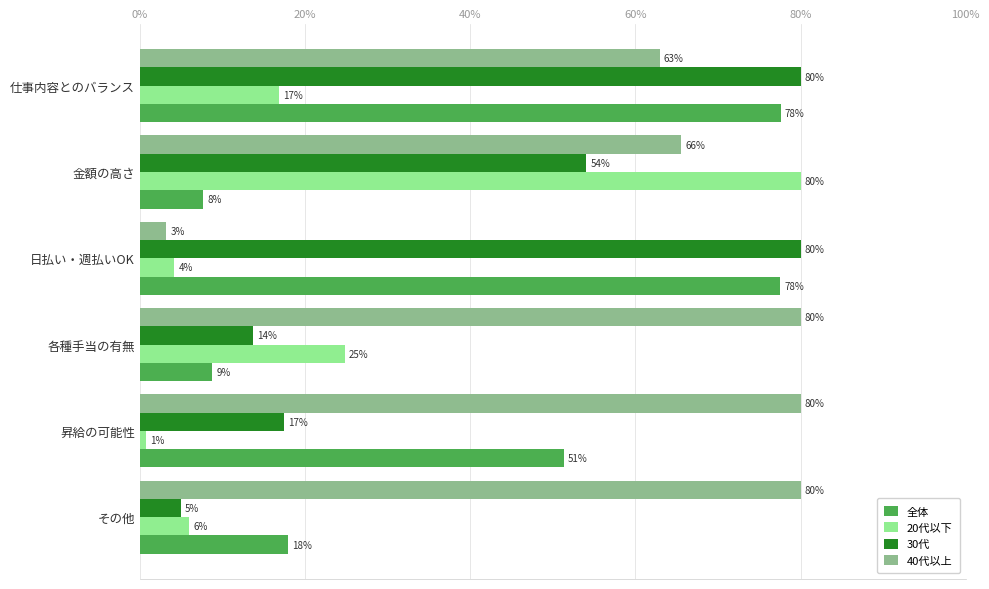

What are all the series names shown in the legend?

全体, 20代以下, 30代, 40代以上